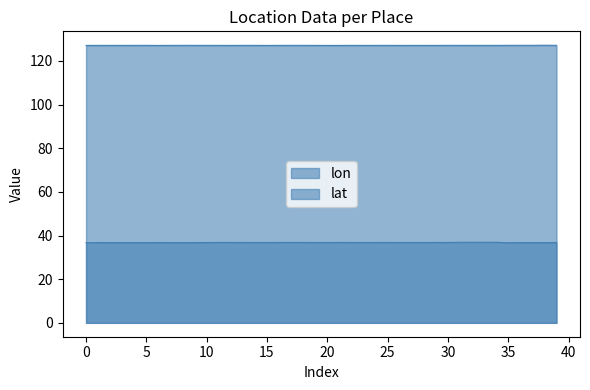

Count the lat values in the range 36 to 37.

40